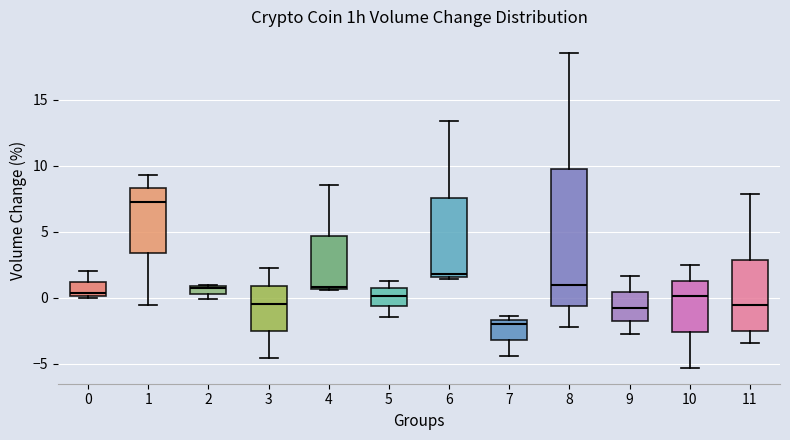

Which box has the lowest median line?

7